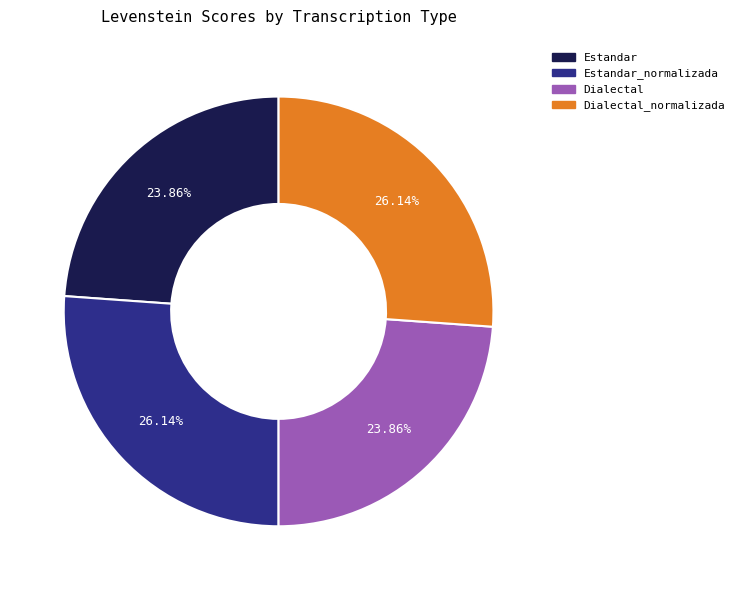

Does Dialectal account for over 50% of the chart?

No